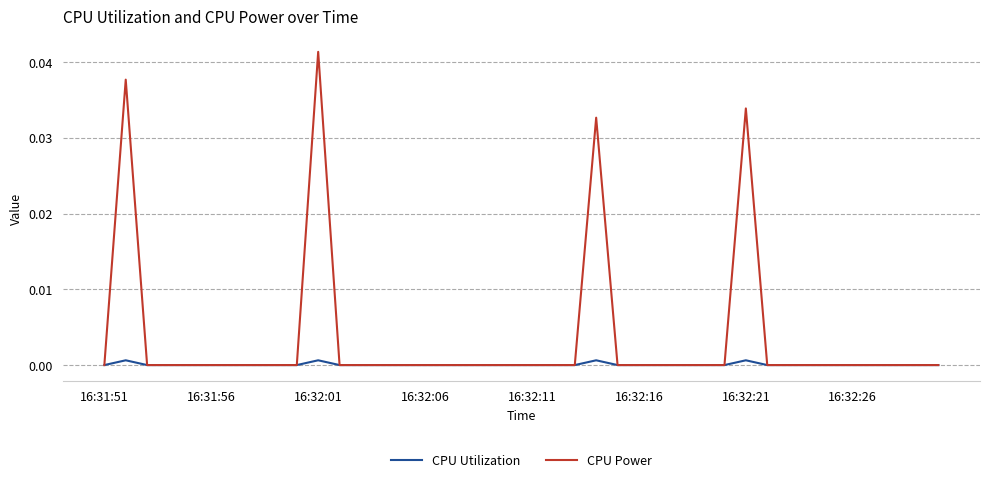

Does the chart display data point markers on the line(s)?

No